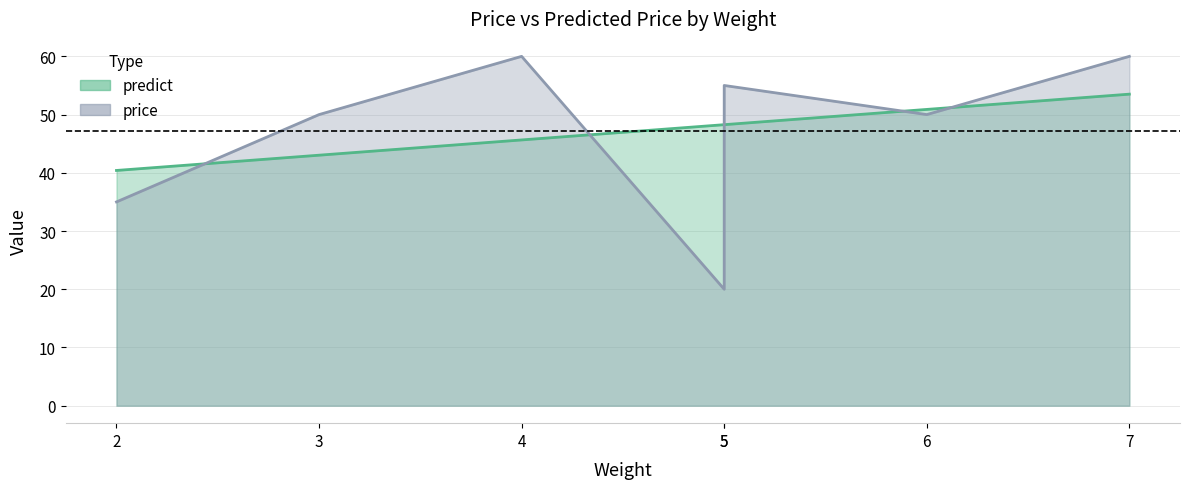

Reading left to right, list all the values displayed in this chart.

predict: 40.4	43.0	45.6	48.3	48.3	50.9	53.5
price: 35.0	50.0	60.0	20.0	55.0	50.0	60.0